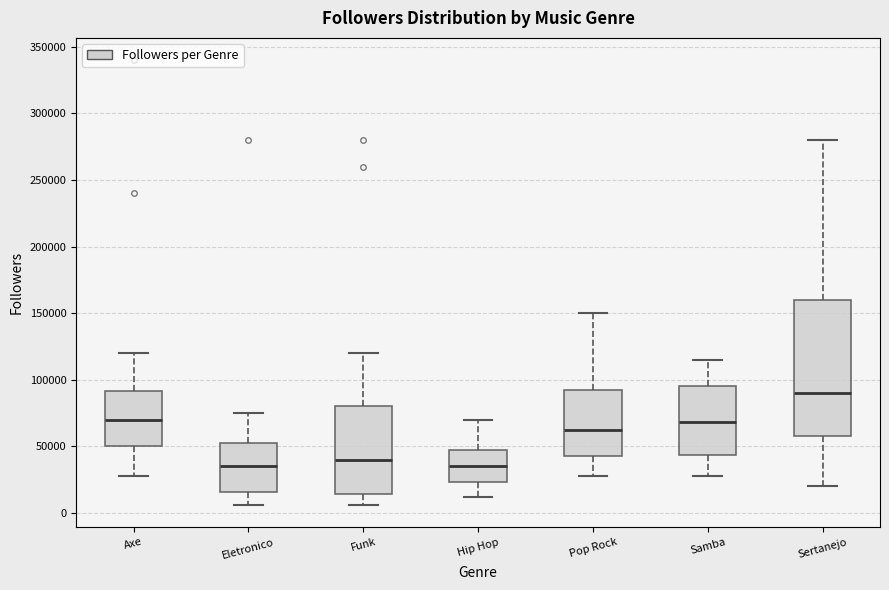

Reading left to right, transcribe this box plot: for each box, give where its median line is, the range the box spans, and where its two whiskers end, as read against the y-axis. The values are not printed on the chart, so give them approximately, as read against the axis.

Axe: median 70000, box 50000 to 90000, whiskers 30000 to 120000
Eletronico: median 35000, box 15000 to 55000, whiskers 5000 to 75000
Funk: median 40000, box 15000 to 80000, whiskers 5000 to 120000
Hip Hop: median 35000, box 25000 to 50000, whiskers 10000 to 70000
Pop Rock: median 60000, box 45000 to 95000, whiskers 30000 to 150000
Samba: median 70000, box 45000 to 95000, whiskers 30000 to 115000
Sertanejo: median 90000, box 60000 to 160000, whiskers 20000 to 280000